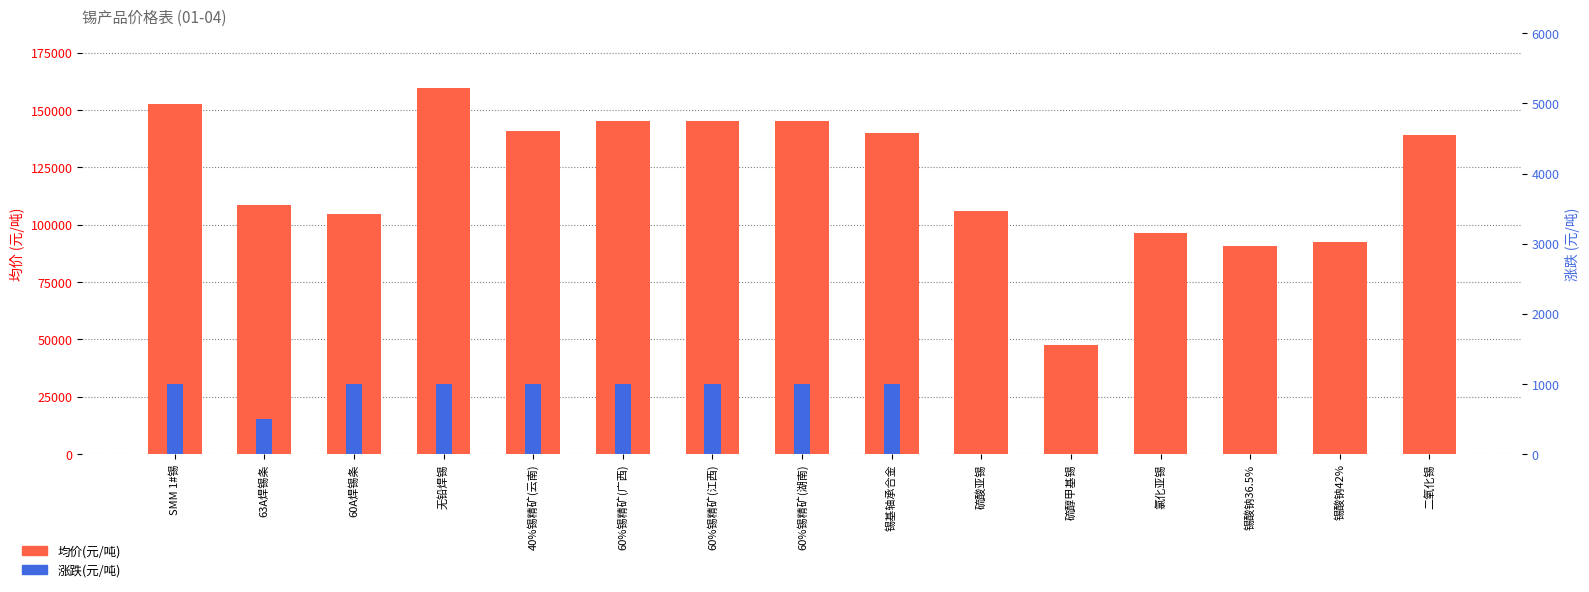

At which label does 均价(元/吨) first exceed 139000?

SMM 1#锡